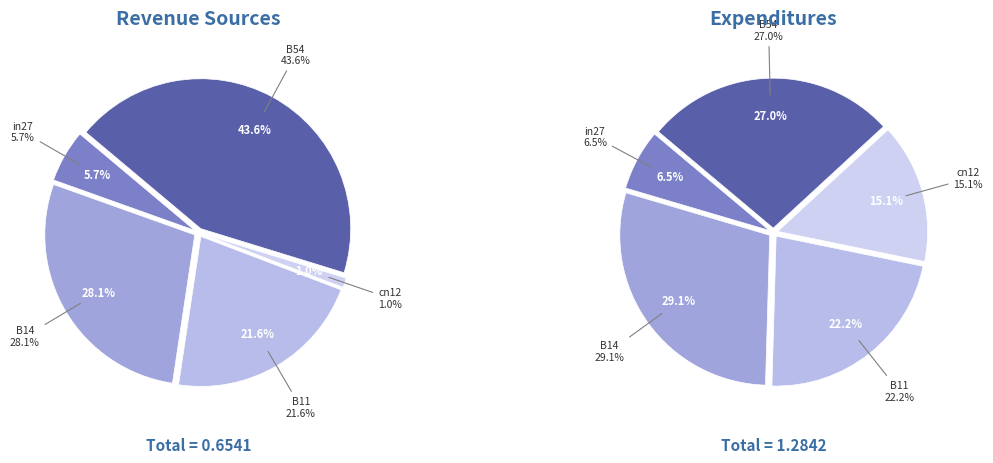

Is it true that cn12 is 1% of the pie?

True